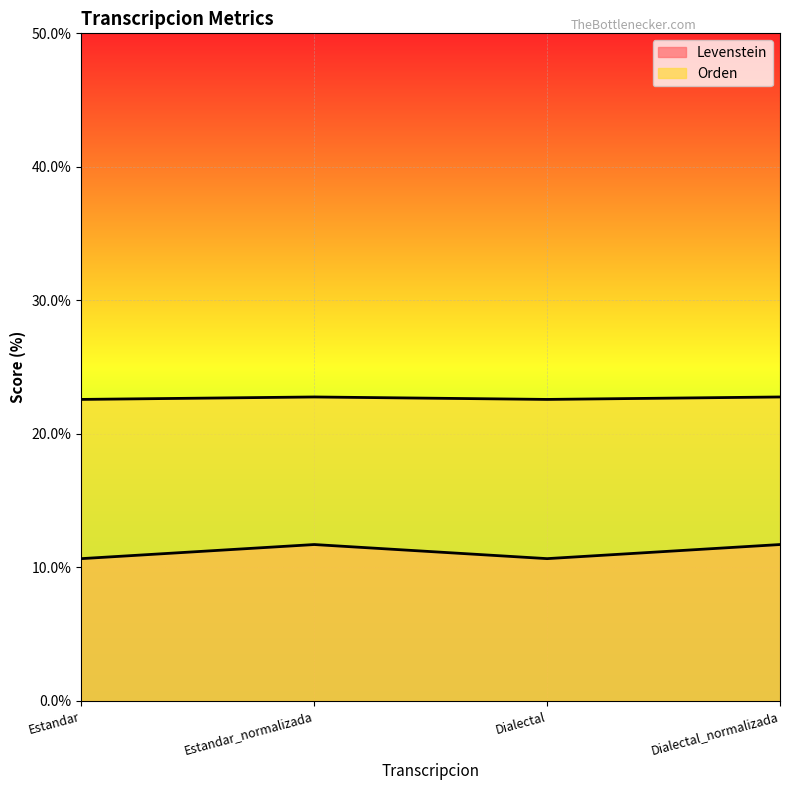

What is the sum of the Levenstein values at Estandar and Dialectal_normalizada?

22.4